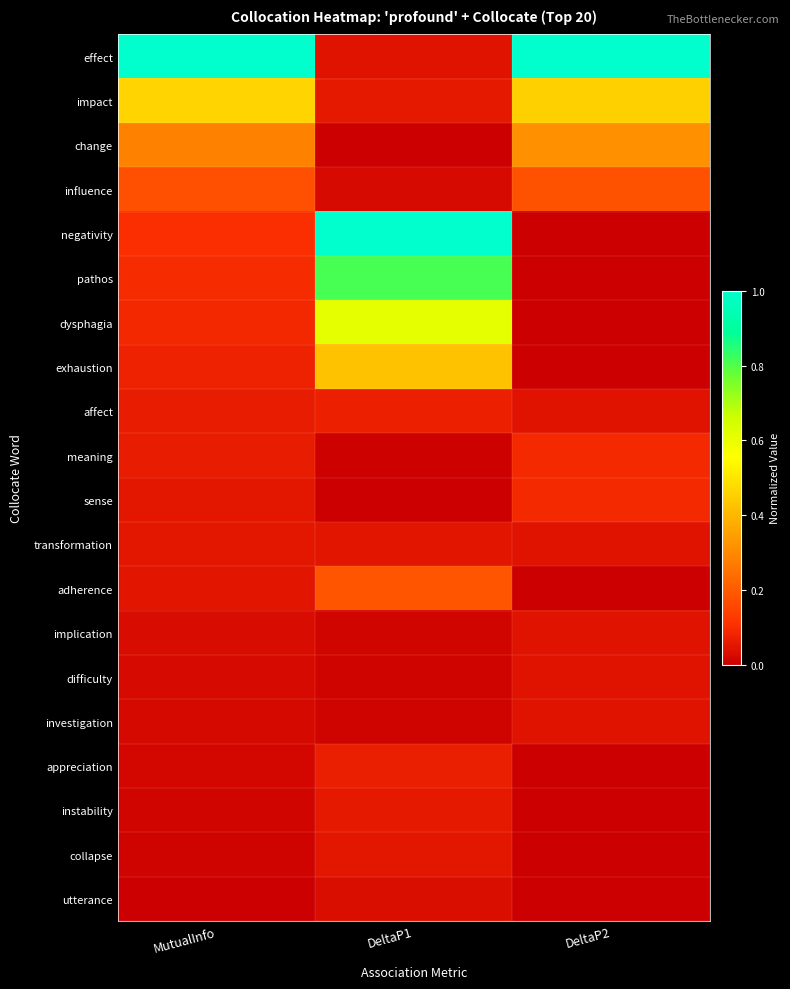

At MutualInfo, list the series in order from smallest to largest.

utterance, collapse, instability, appreciation, investigation, difficulty, implication, adherence, transformation, sense, meaning, affect, exhaustion, dysphagia, pathos, negativity, influence, change, impact, effect